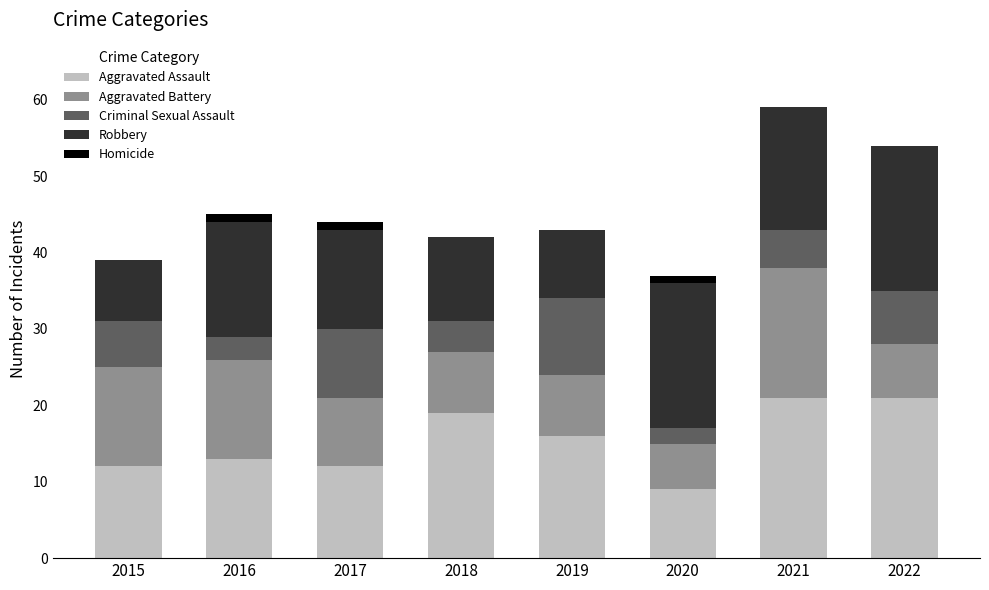

What is the total value across all series at 2021?

59